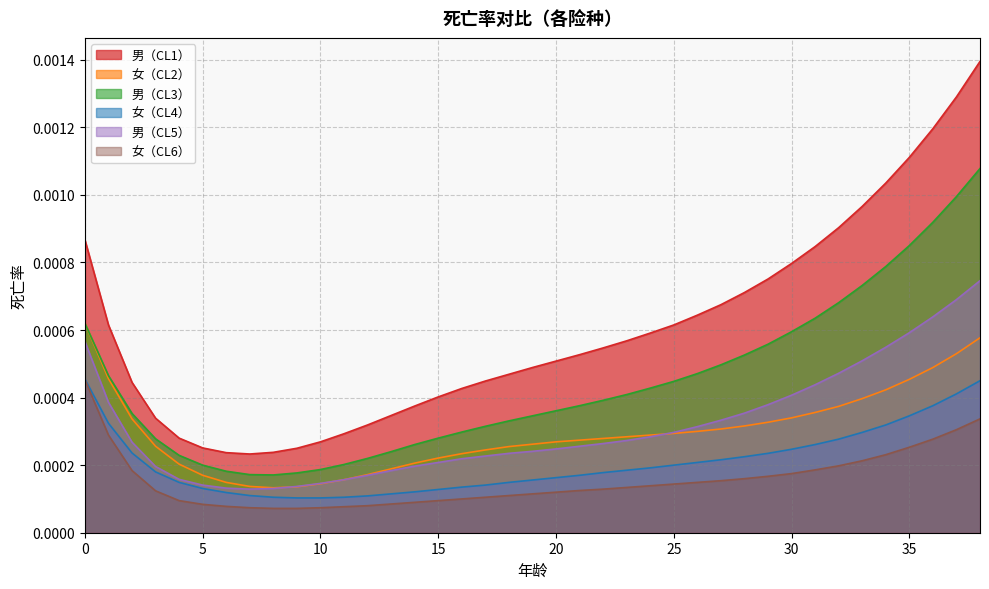

True or false: 男（CL1） and 男（CL3） intersect in this chart.

False